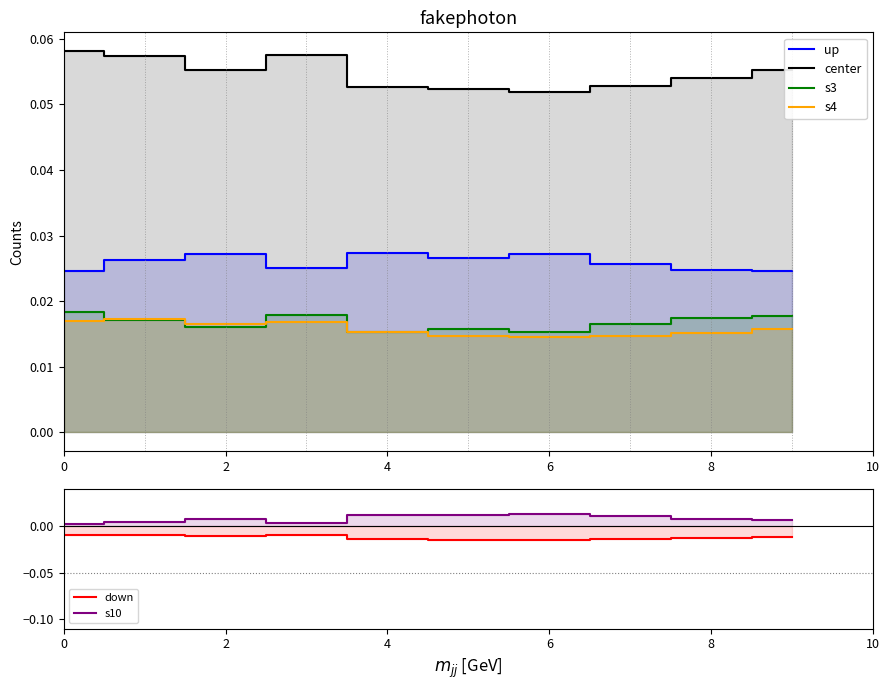

Reading left to right, transcribe all the data shown in this chart.

up: 0.0	0.0	0.0	0.0	0.0	0.0	0.0	0.0	0.0	0.0
center: 0.1	0.1	0.1	0.1	0.1	0.1	0.1	0.1	0.1	0.1
s3: 0.0	0.0	0.0	0.0	0.0	0.0	0.0	0.0	0.0	0.0
s4: 0.0	0.0	0.0	0.0	0.0	0.0	0.0	0.0	0.0	0.0
down: -0.0	-0.0	-0.0	-0.0	-0.0	-0.0	-0.0	-0.0	-0.0	-0.0
s10: 0.0	0.0	0.0	0.0	0.0	0.0	0.0	0.0	0.0	0.0